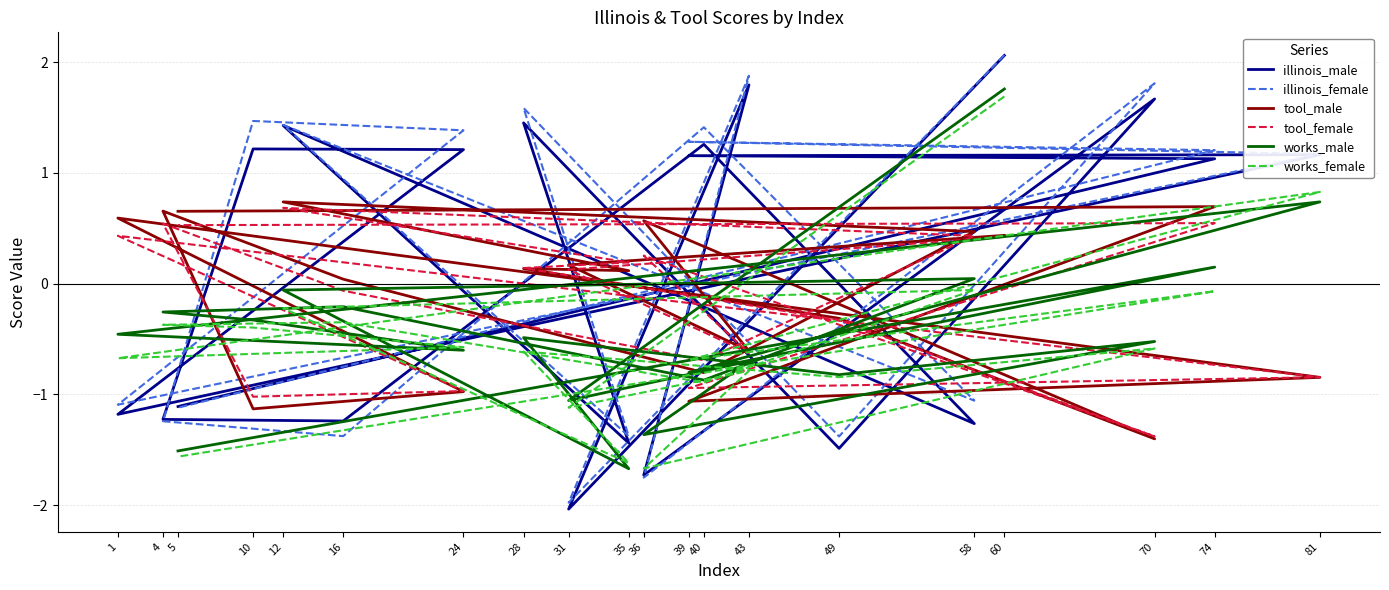

The illinois_male series shows 1.7 at 70. True or false?

True